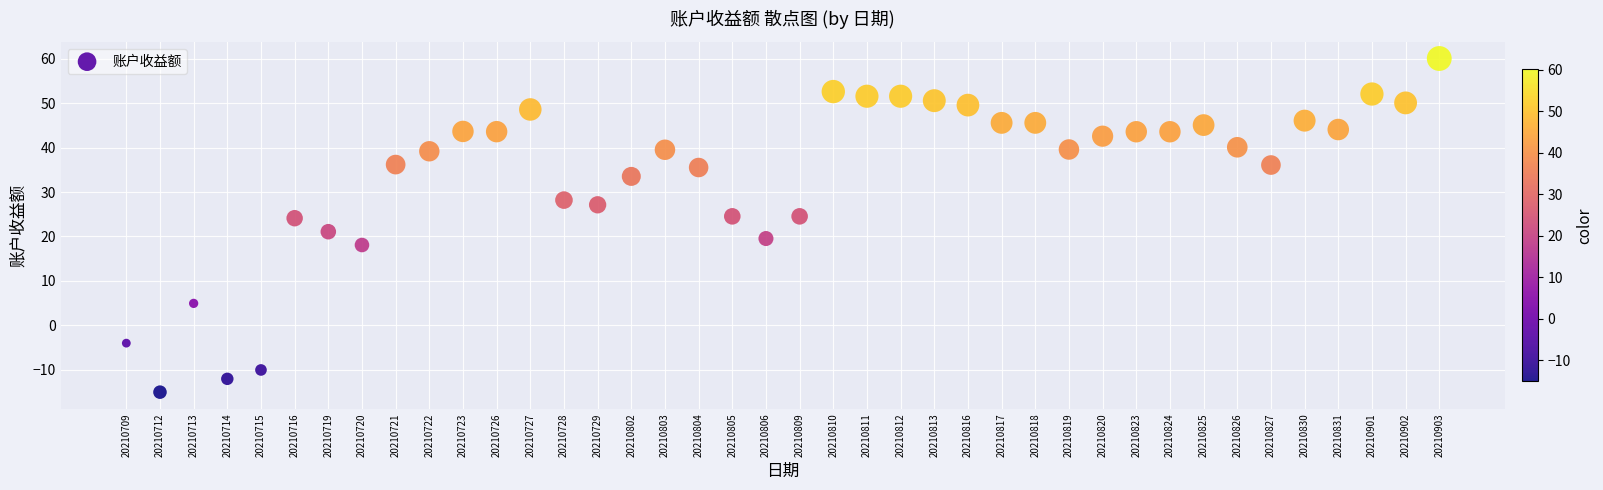

What Y value in the scatter plot is closest to 22?

21.1